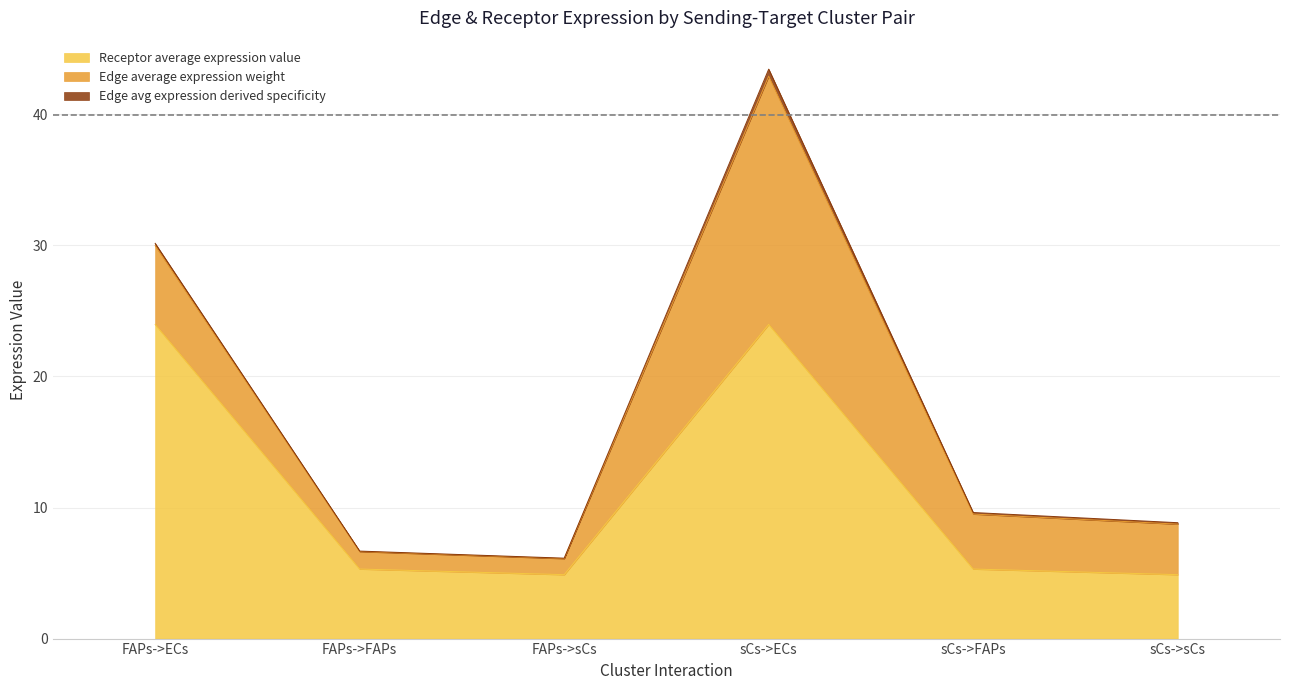

At how many categories does at least one series exceed 17?

2